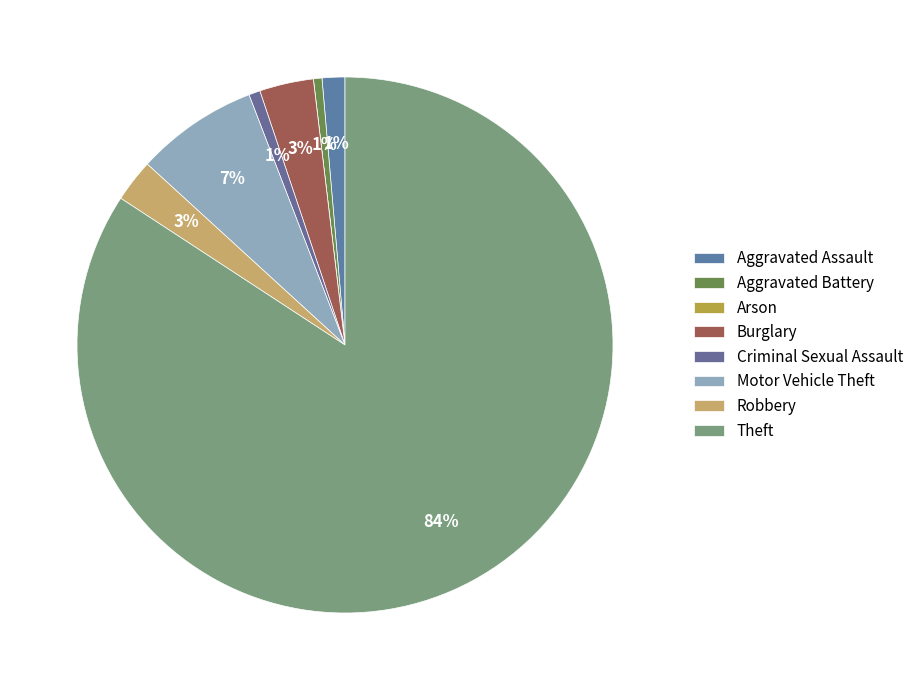

Count the number of slices in the pie.

8